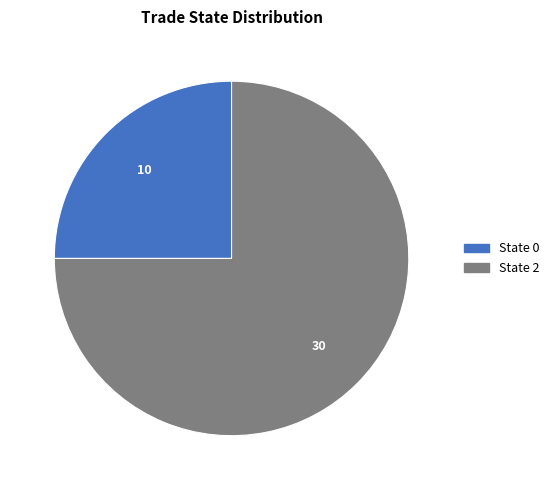

Count the number of slices in the pie.

2